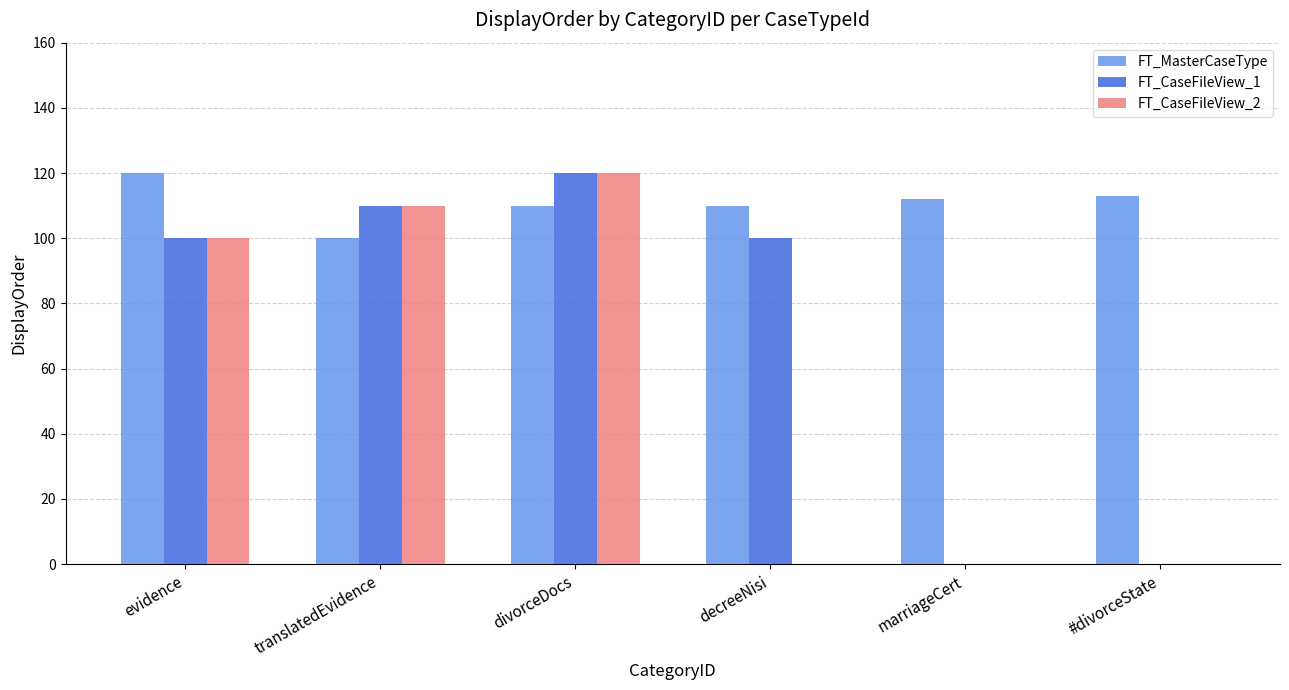

At which label does FT_MasterCaseType reach its peak?

evidence